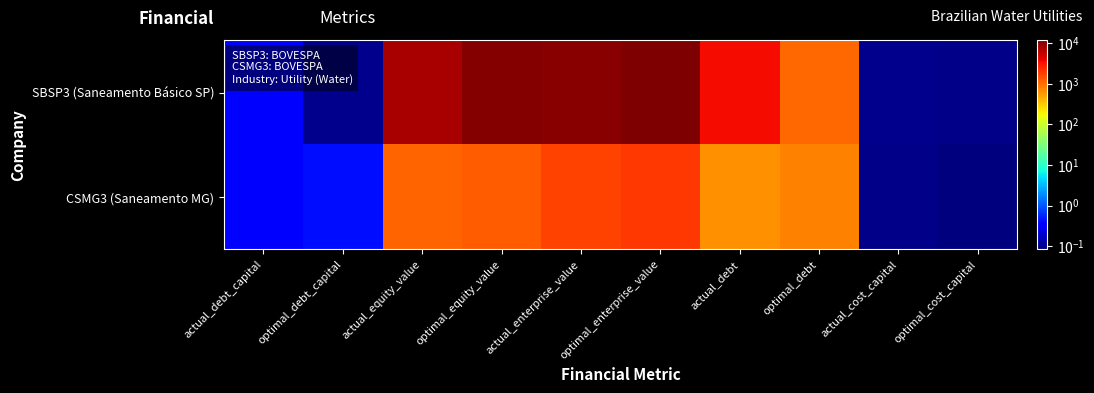

Which category has the lowest value across all series?

optimal_cost_capital